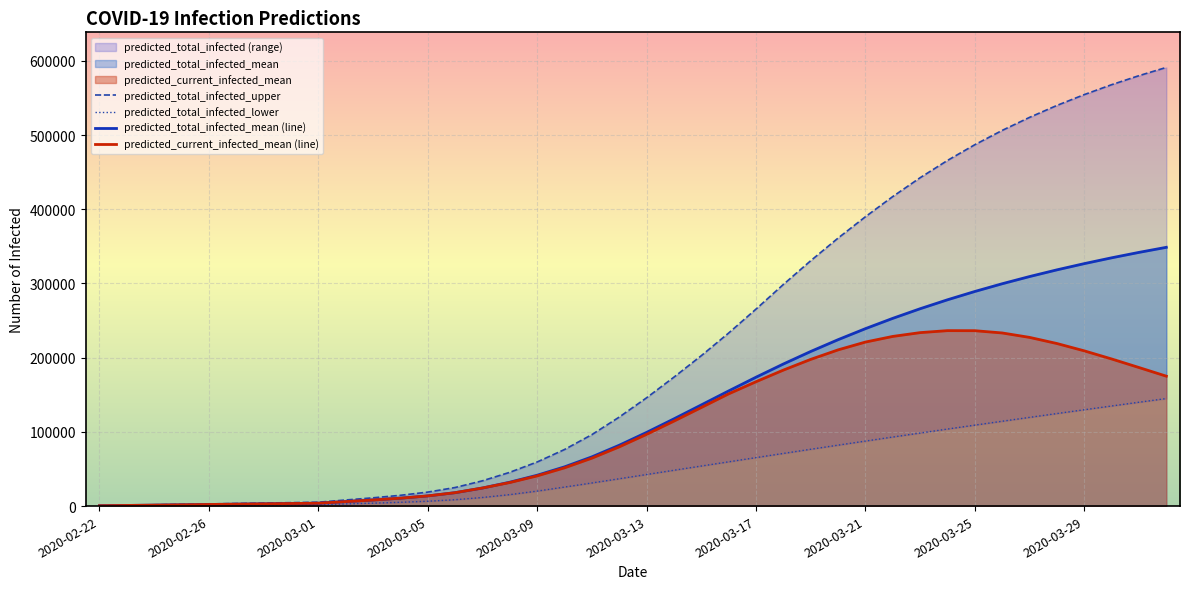

List the labels in order of predicted_total_infected_lower value, smallest first.

2020-02-22, 2020-02-23, 2020-02-24, 2020-02-25, 2020-02-26, 2020-02-27, 2020-02-28, 2020-02-29, 2020-03-01, 2020-03-02, 2020-03-03, 2020-03-04, 2020-03-05, 2020-03-06, 2020-03-07, 2020-03-08, 2020-03-09, 2020-03-10, 2020-03-11, 2020-03-12, 2020-03-13, 2020-03-14, 2020-03-15, 2020-03-16, 2020-03-17, 2020-03-18, 2020-03-19, 2020-03-20, 2020-03-21, 2020-03-22, 2020-03-23, 2020-03-24, 2020-03-25, 2020-03-26, 2020-03-27, 2020-03-28, 2020-03-29, 2020-03-30, 2020-03-31, 2020-04-01